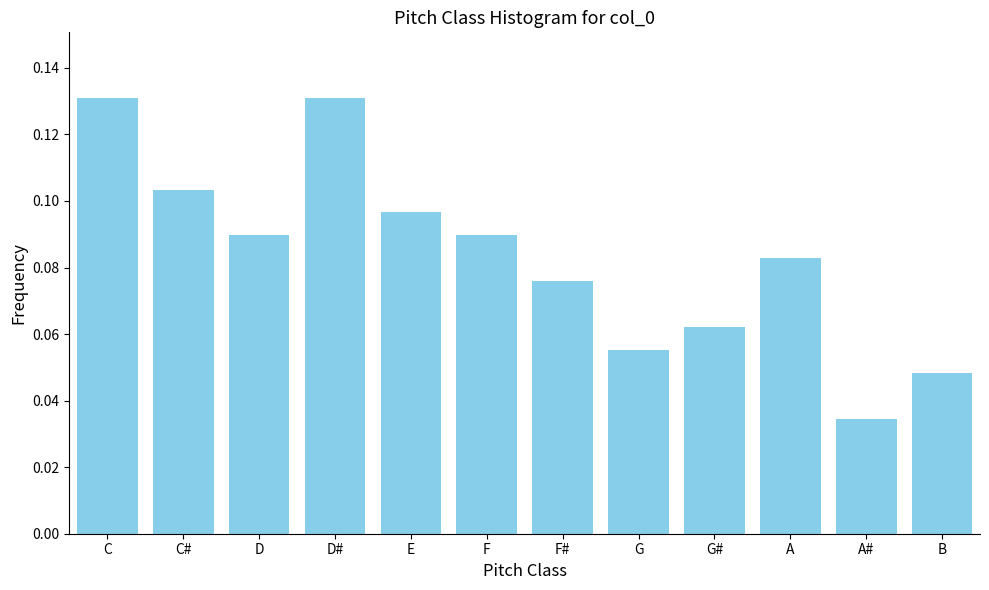

At which label is the value closest to 0?

A#